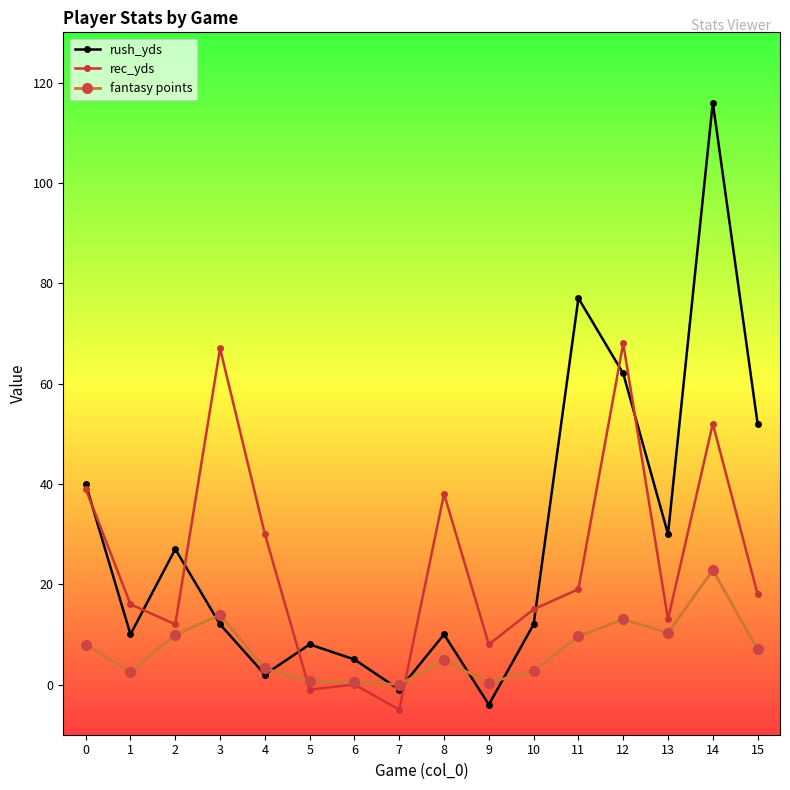

At which category is the sum across all series the highest?

14